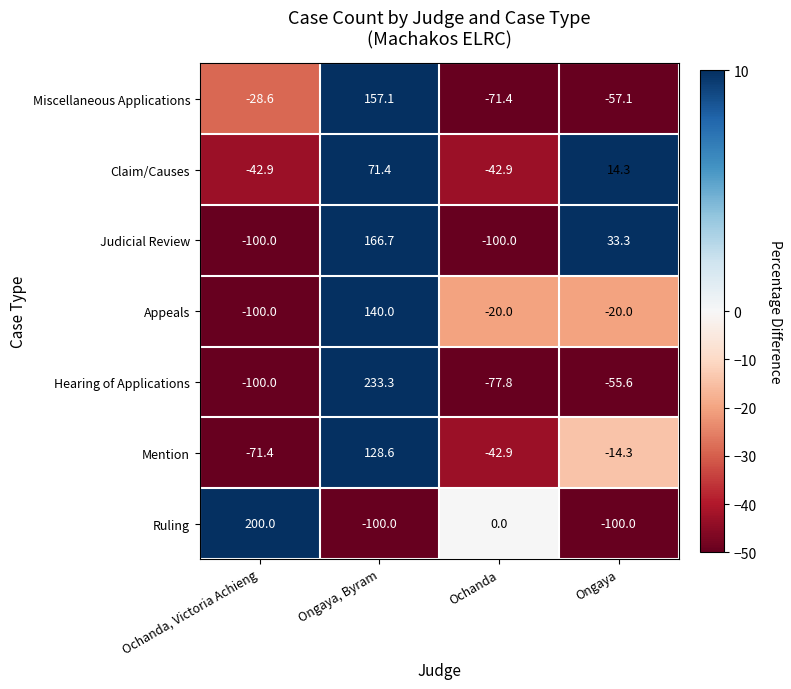

The value of Claim/Causes at Ongaya is 14.3. True or false?

True